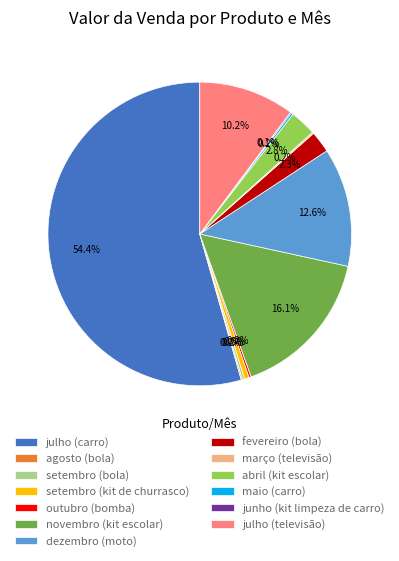

Which slice represents more than half of the pie?

julho (carro)